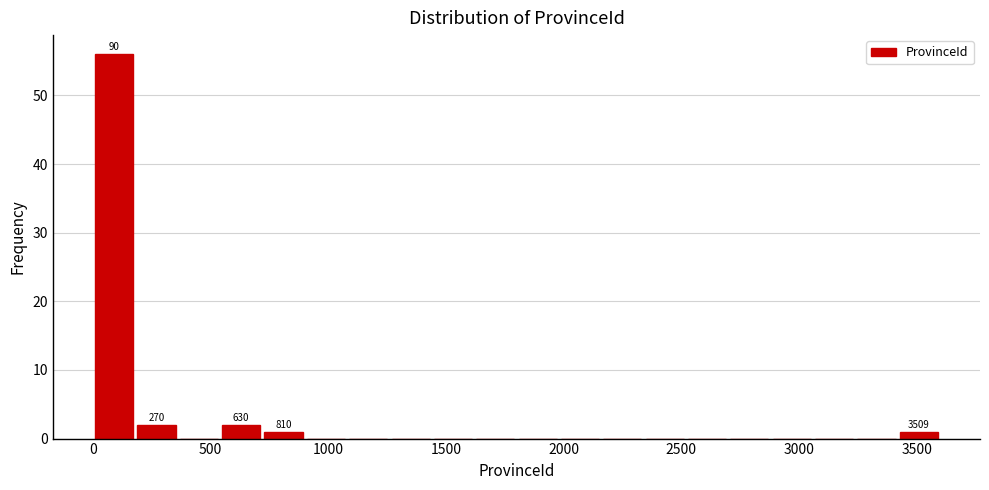

Around what value on the x-axis is the tallest bar? Give the approximate position of its centre, as read against the axis.

100